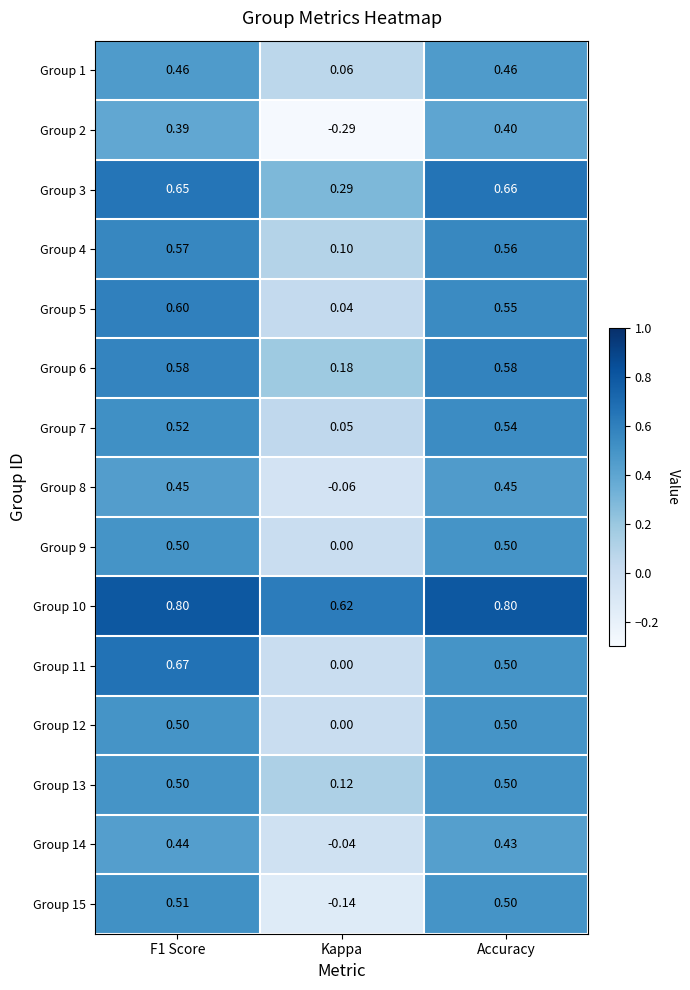

Which category has the lowest value across all series?

Kappa